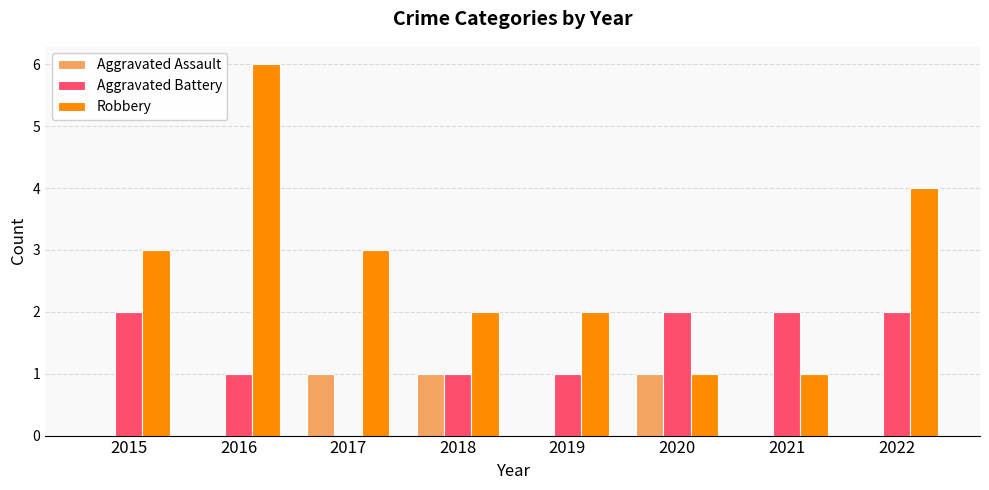

Which category has the highest value across all series?

2016